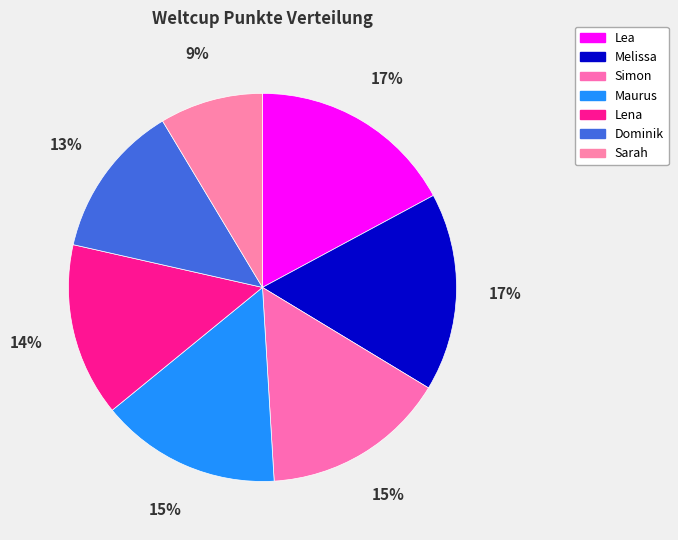

What is the ratio of the value at Dominik to the value at Lena?

0.9